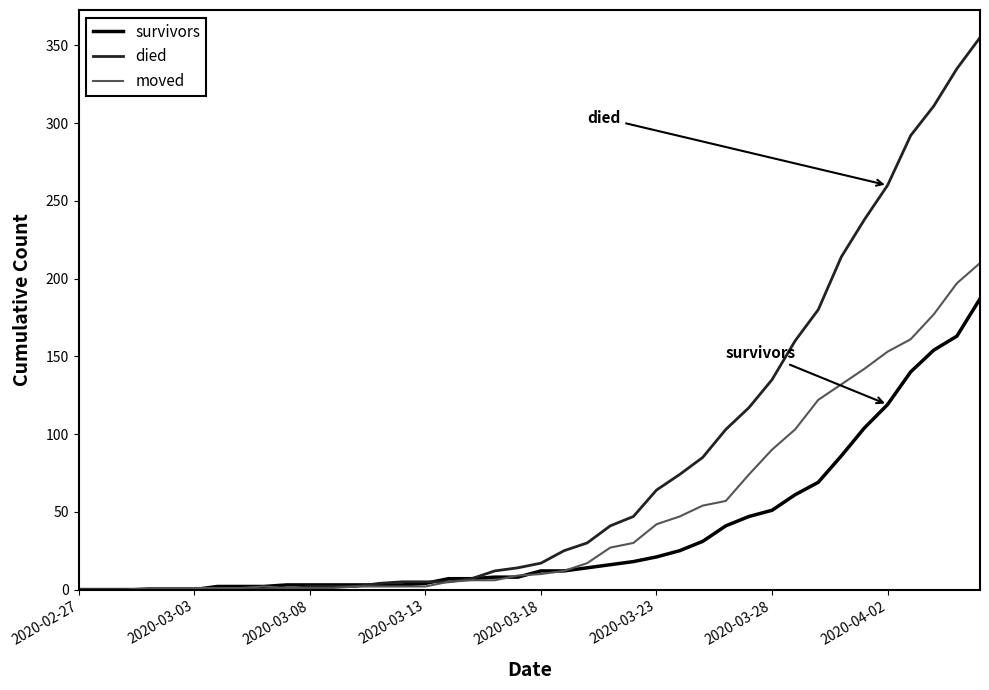

Which series has the largest total across all categories?

died